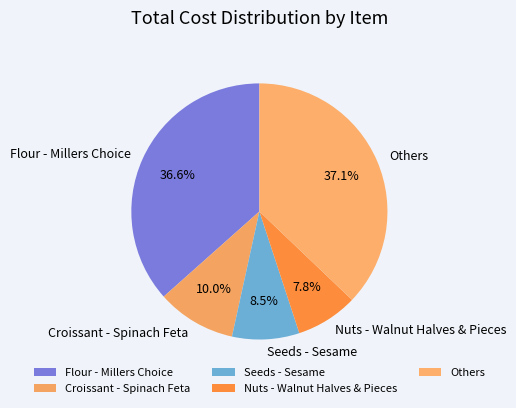

How many segments does this pie chart have?

5